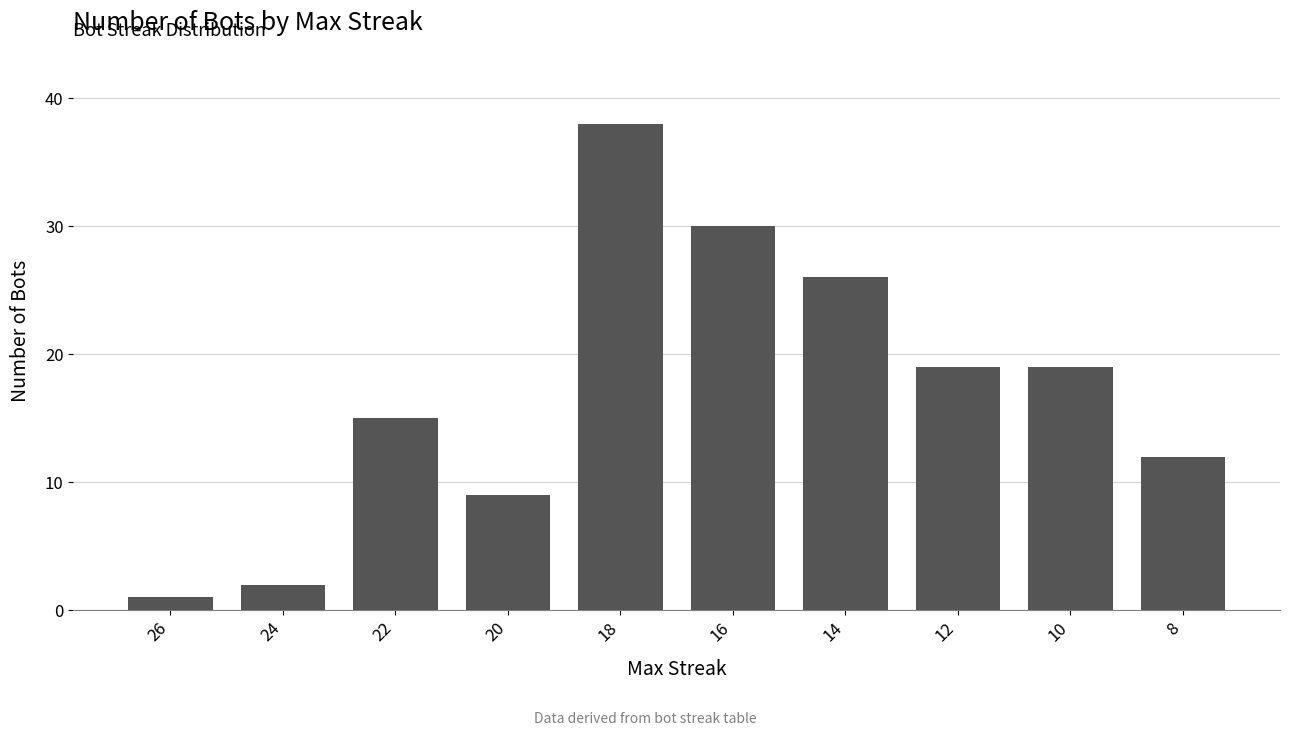

Reading left to right, extract all data points from this chart.

26=1	24=2	22=15	20=9	18=38	16=30	14=26	12=19	10=19	8=12